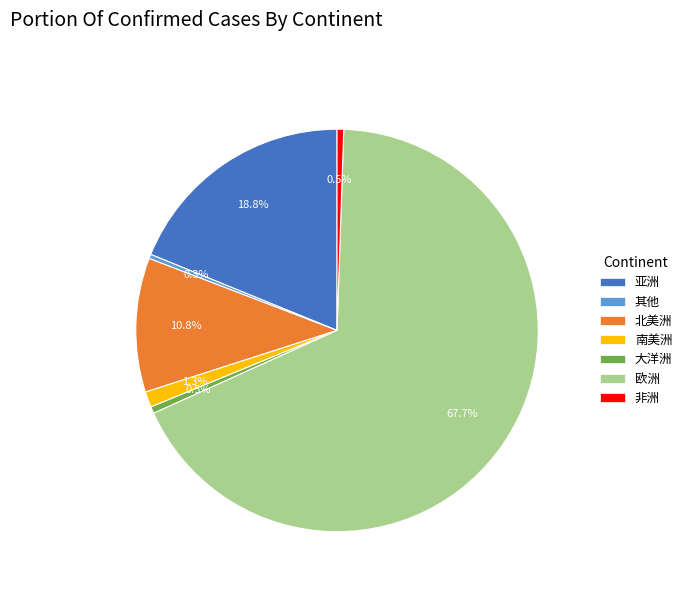

Which category has the biggest portion of the pie?

欧洲